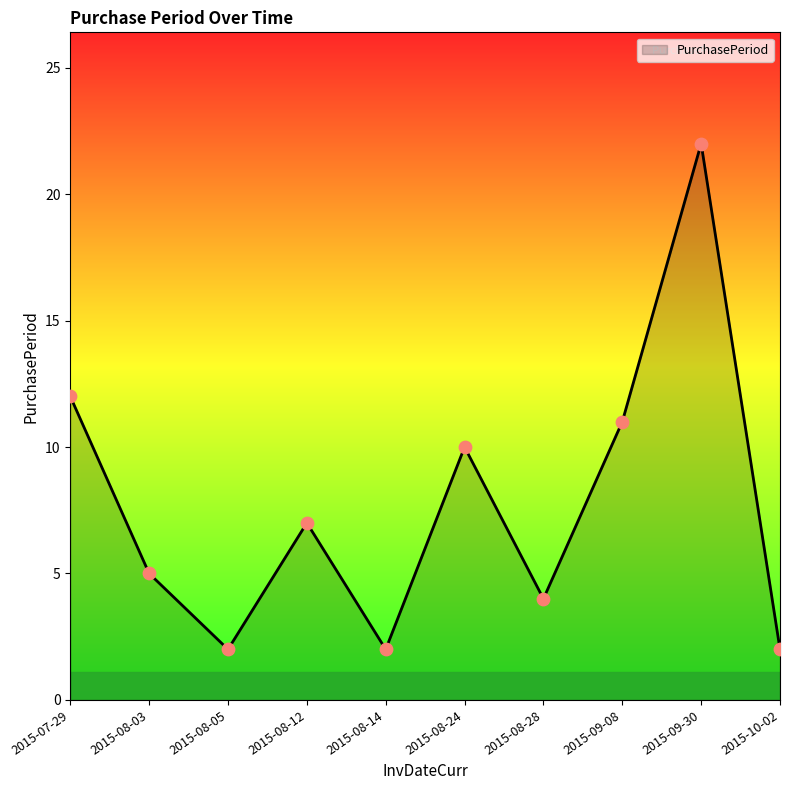

What is the ratio of the value at 2015-08-03 to the value at 2015-10-02?

2.5